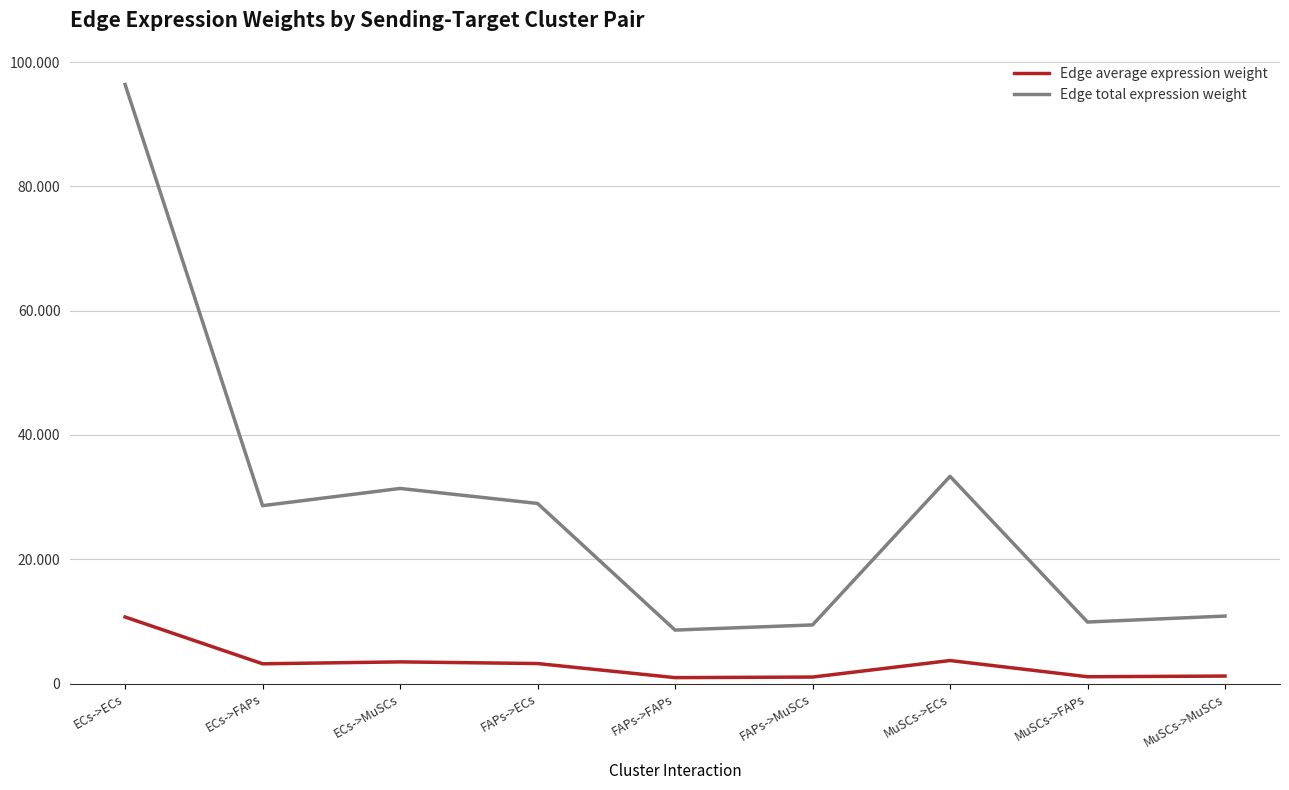

Reading left to right, what are all the values shown in this chart?

Edge average expression weight: ECs->ECs=10711.5	ECs->FAPs=3180.8	ECs->MuSCs=3488.3	FAPs->ECs=3220.1	FAPs->FAPs=956.2	FAPs->MuSCs=1048.7	MuSCs->ECs=3705.1	MuSCs->FAPs=1100.2	MuSCs->MuSCs=1206.6
Edge total expression weight: ECs->ECs=96403.6	ECs->FAPs=28627.3	ECs->MuSCs=31394.4	FAPs->ECs=28981.3	FAPs->FAPs=8606.1	FAPs->MuSCs=9438.0	MuSCs->ECs=33345.7	MuSCs->FAPs=9902.1	MuSCs->MuSCs=10859.2